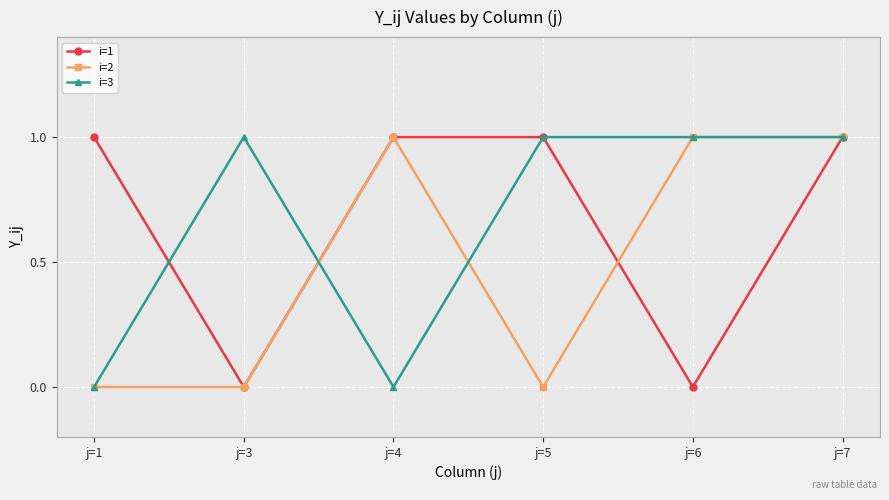

Reading right to left, extract all data points from this chart.

i=1: 1	0	1	1	0	1
i=2: 1	1	0	1	0	0
i=3: 1	1	1	0	1	0